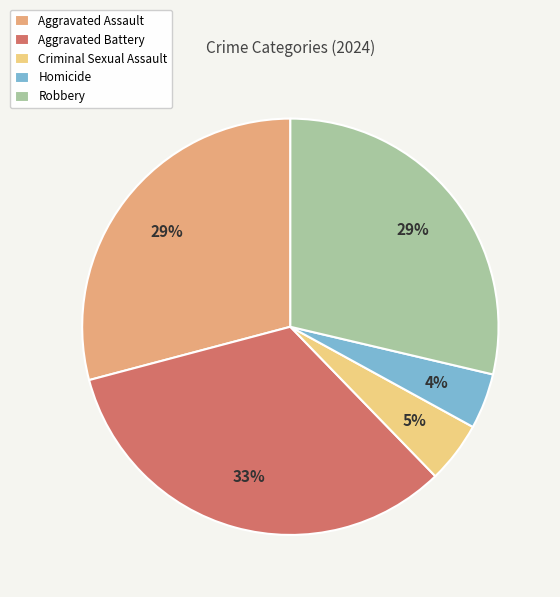

True or false: Robbery accounts for 29% of the total.

True